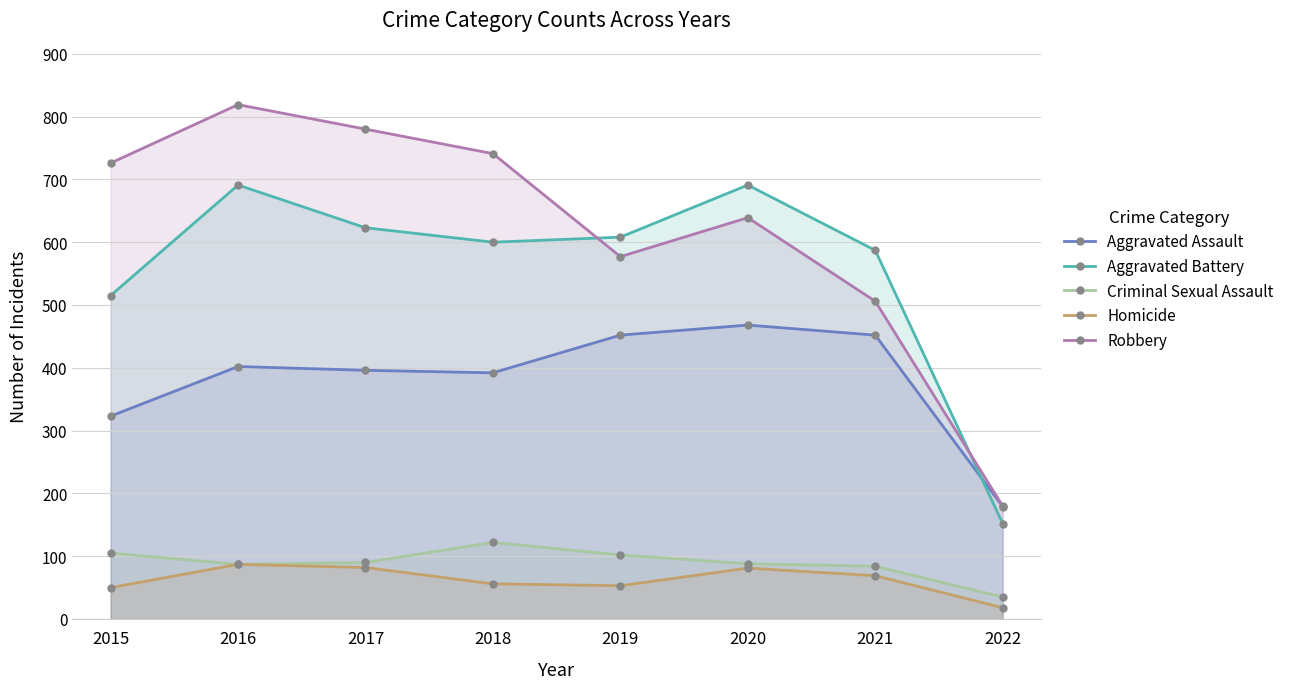

At how many categories does at least one series exceed 44?

8